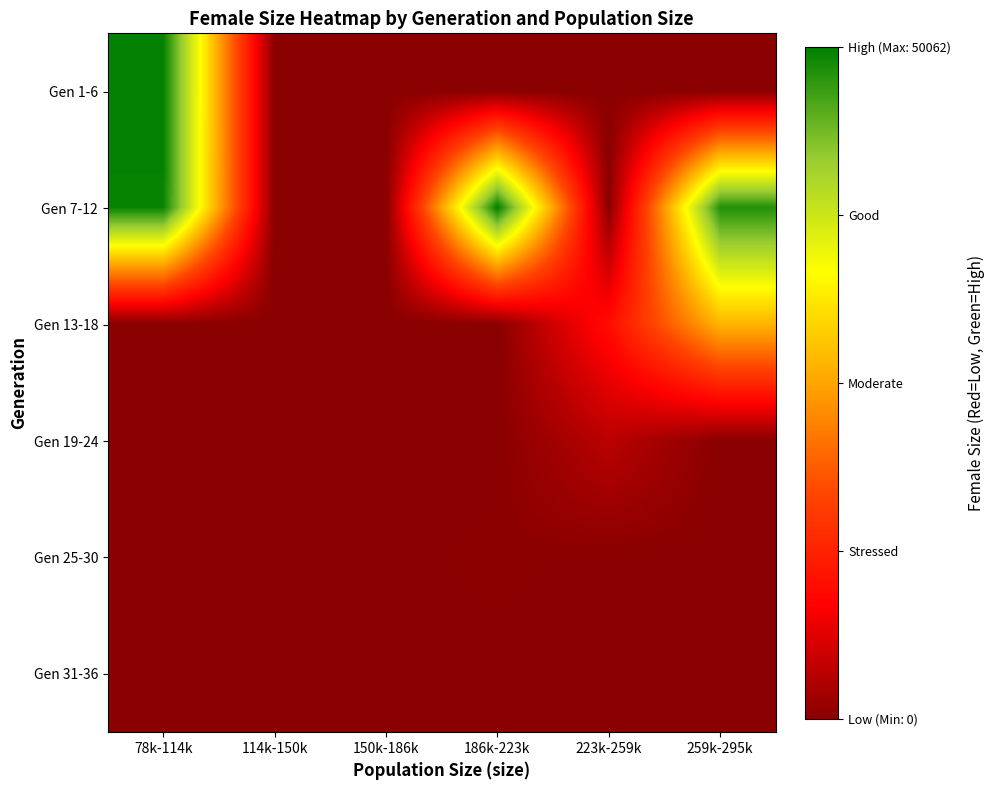

At which category does the chart reach its peak across all series?

186k-223k